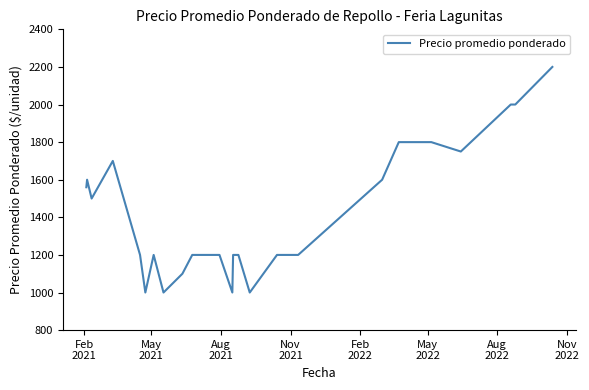

What is the difference between the maximum and minimum values?

1200